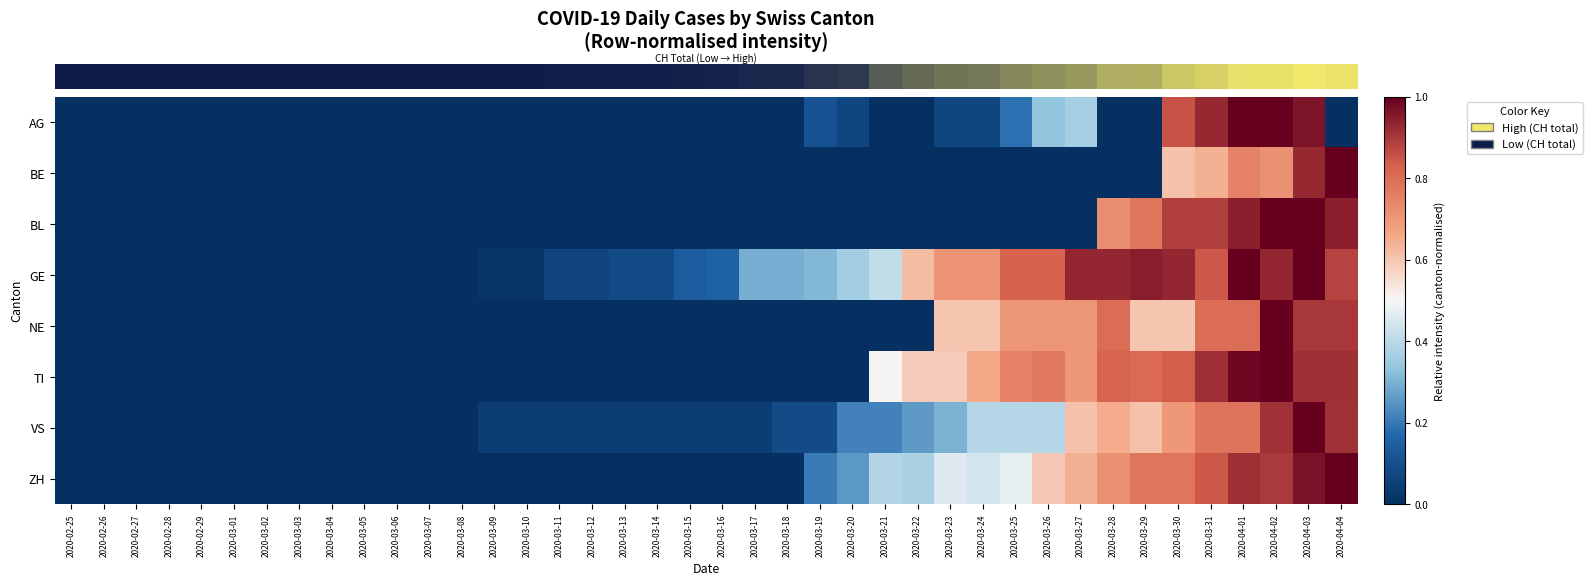

What is the total value across all series at 2020-04-02?

7.5